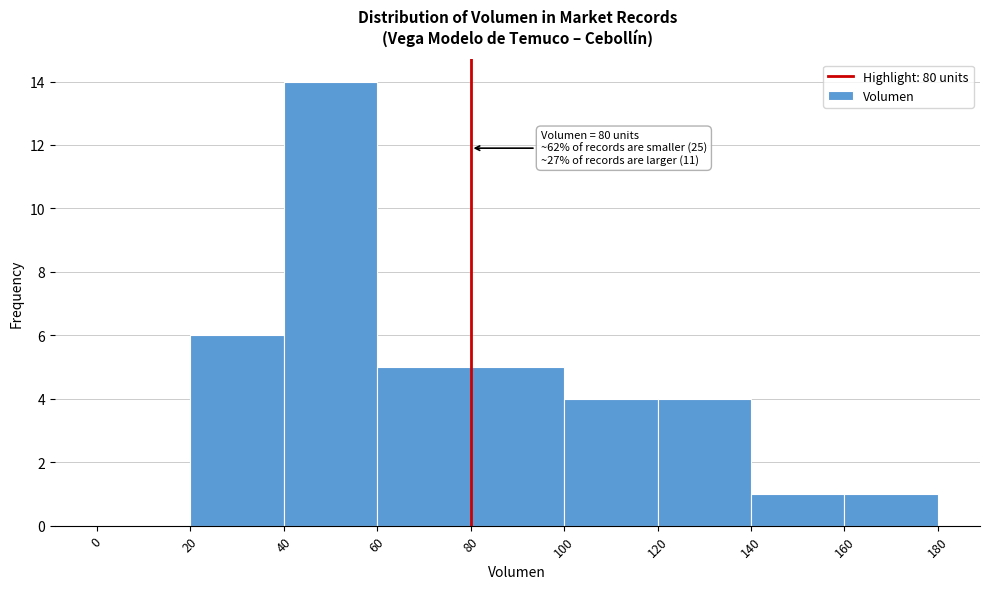

Which range on the x-axis has the tallest bar?

40 to 60